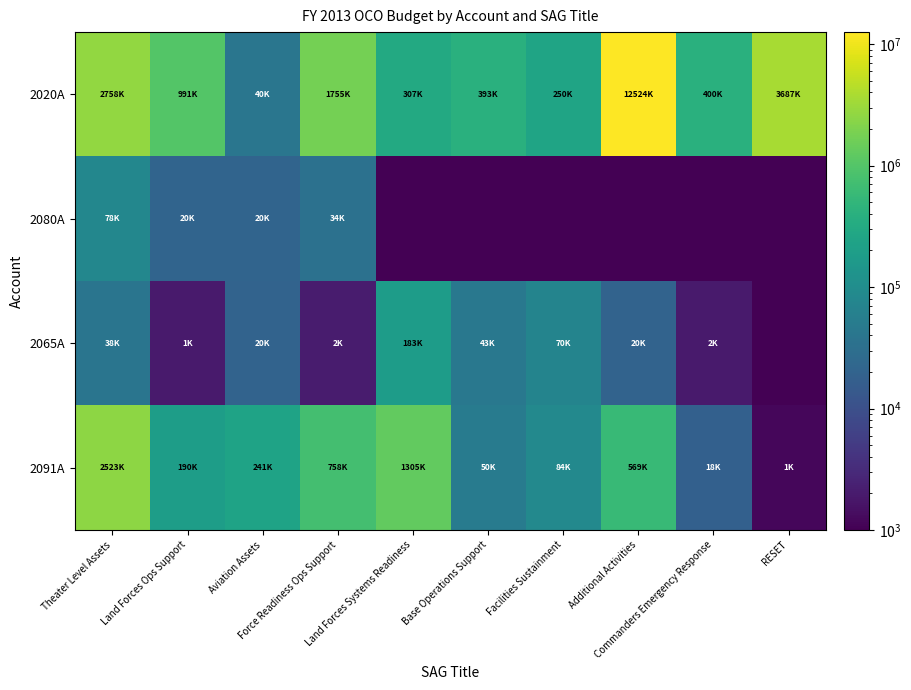

Which series has the widest spread of values?

2020A